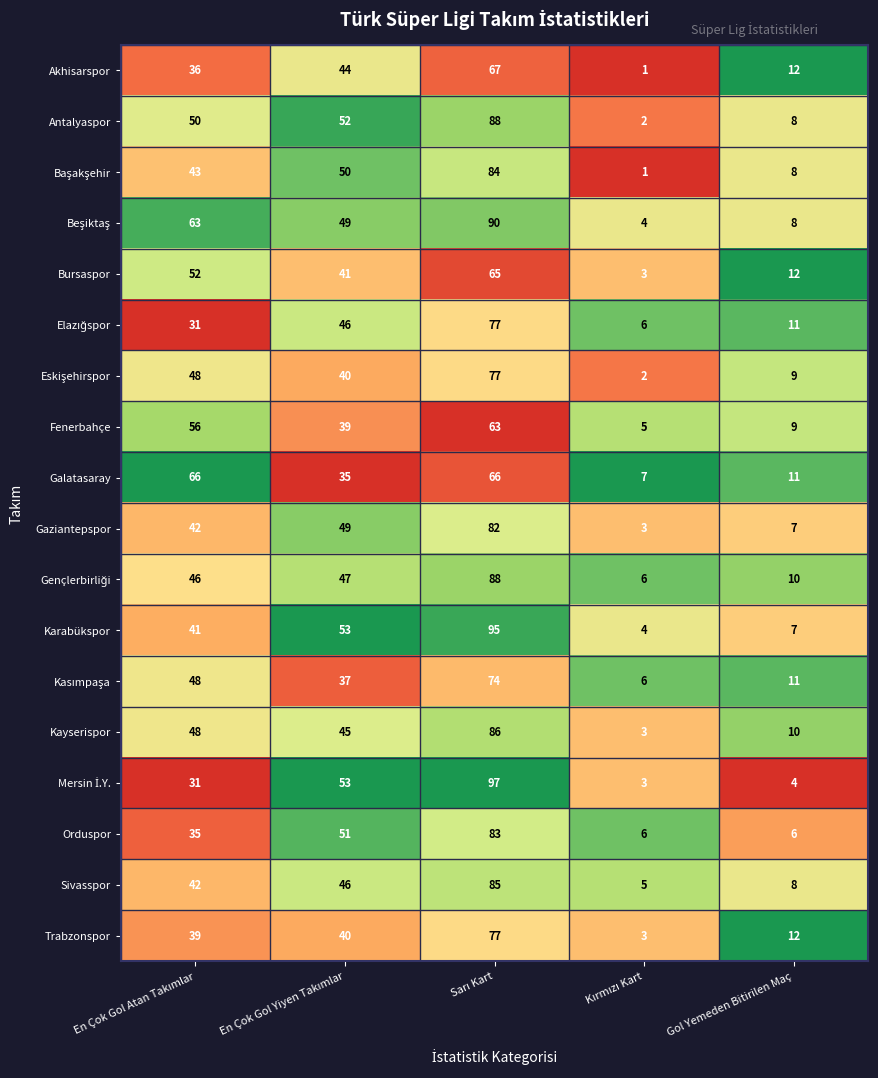

What is the greatest value displayed?

97